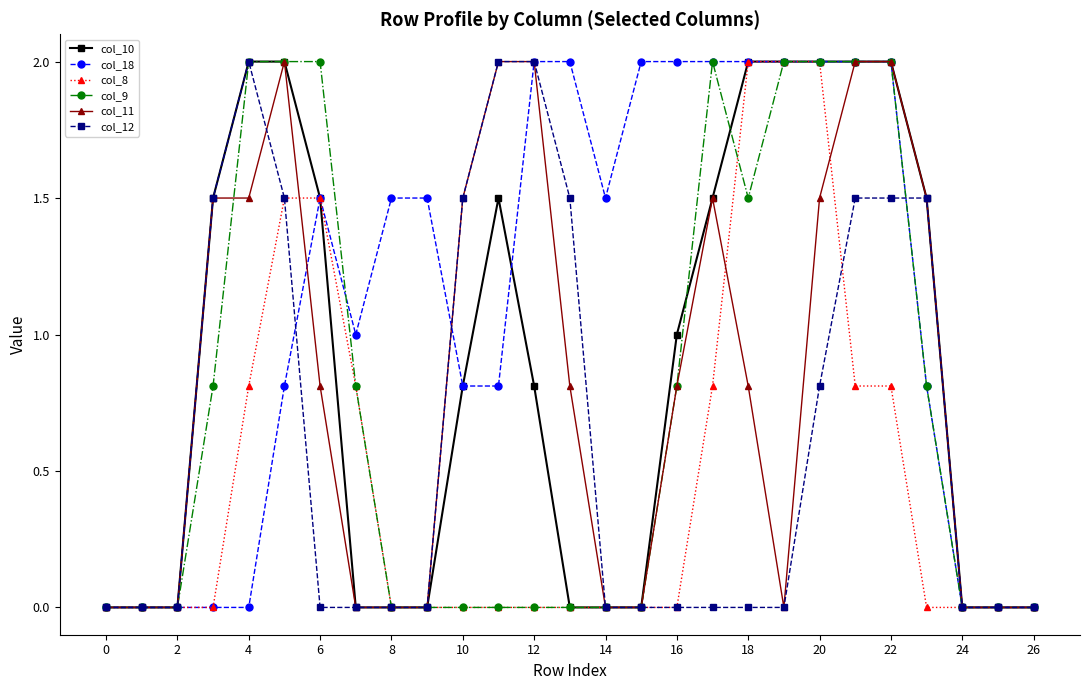

What is the maximum value for col_8?

2.0